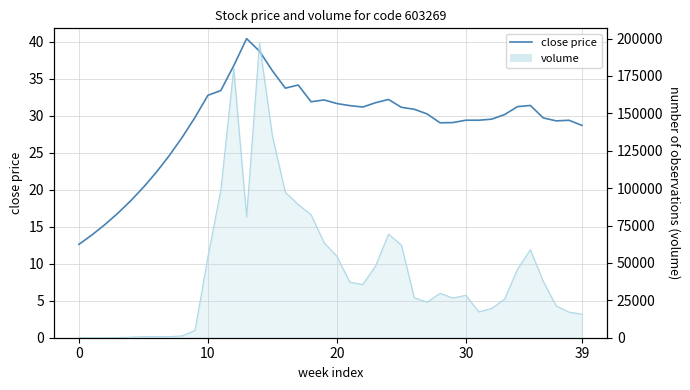

How many categories are shown in the chart?

40